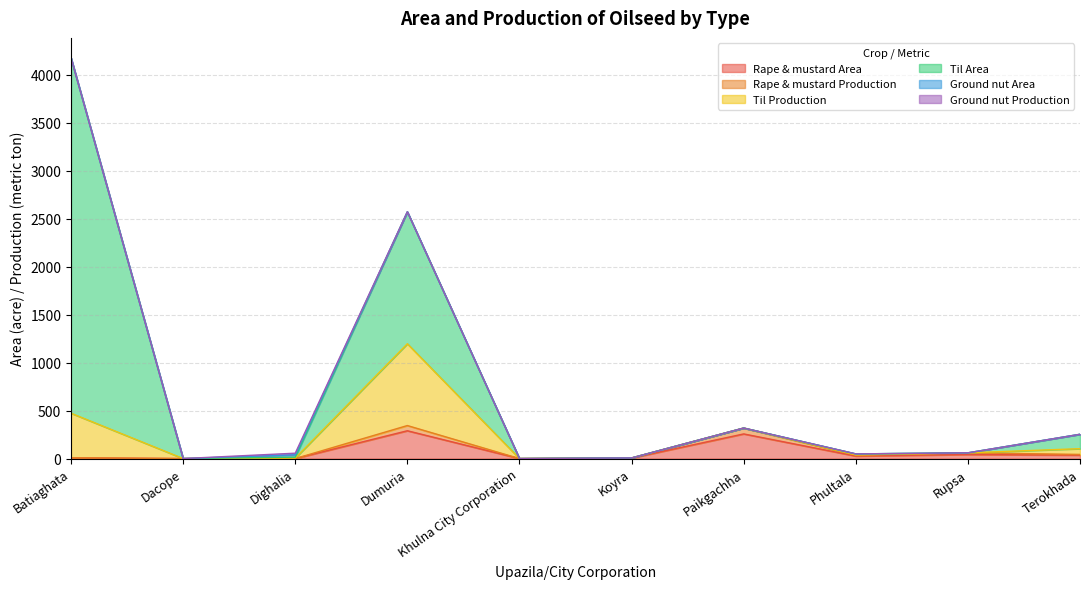

Does the chart display data point markers on the line(s)?

No